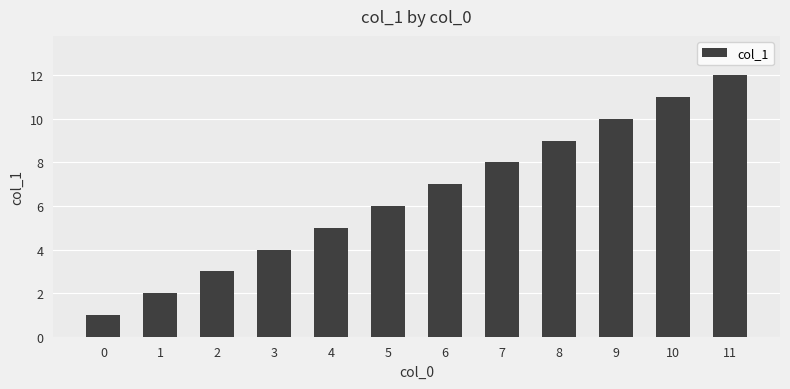

Does the chart contain any negative values?

No